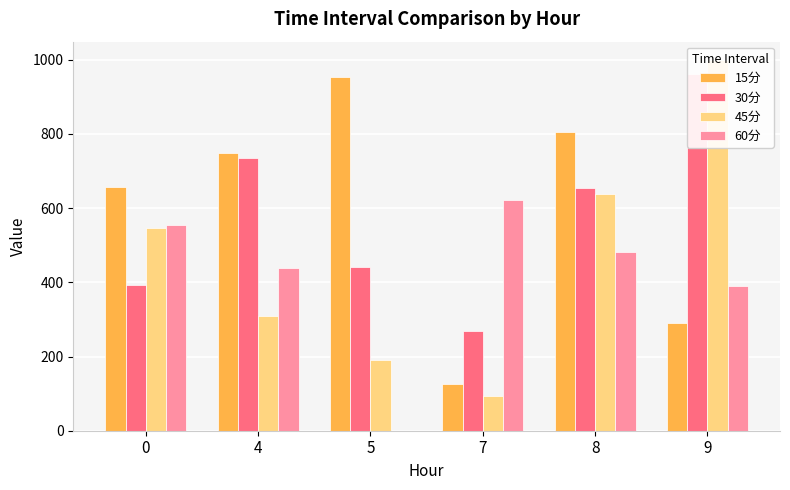

Reading left to right, extract all data points from this chart.

15分: 657.2	749.3	953.9	126.6	804.6	290.3
30分: 393.4	735.3	440.9	270.1	654.9	962.7
45分: 547.4	309.7	191.5	92.9	638.6	998.8
60分: 553.7	437.6	0.0	622.5	481.3	389.0